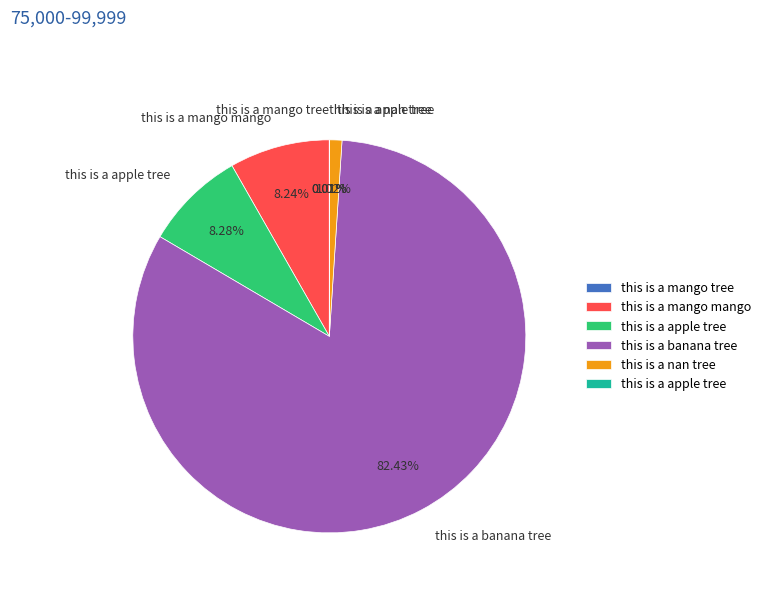

Is there a majority slice in this chart?

Yes